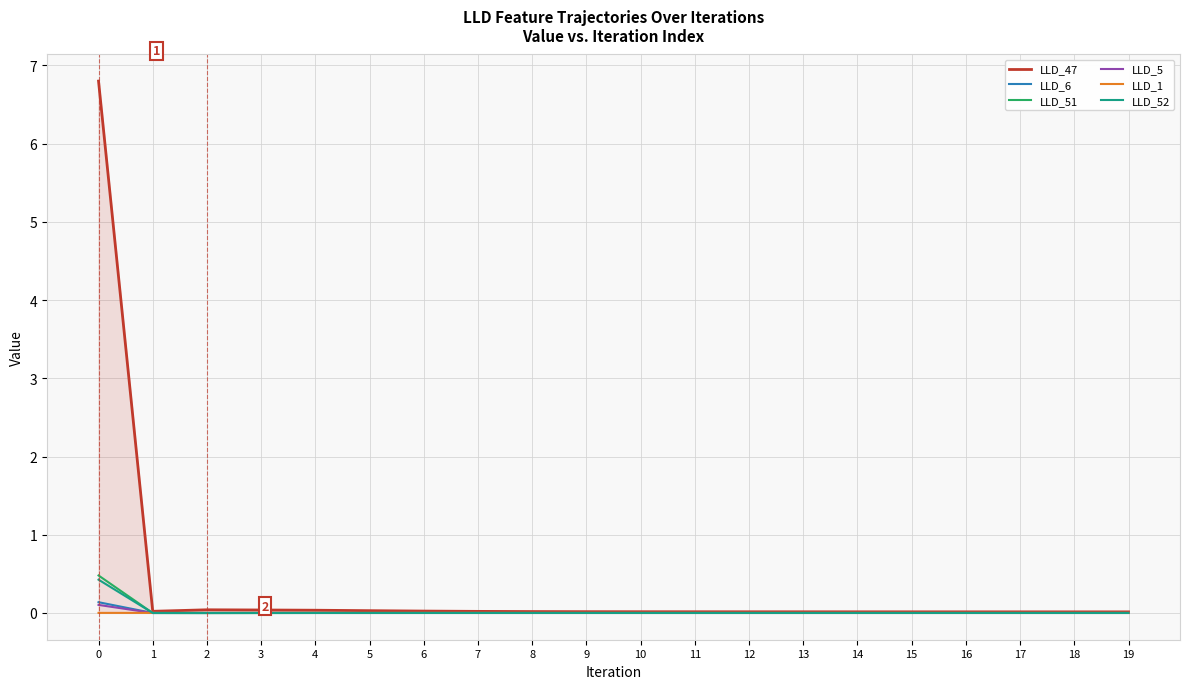

Does the chart display data point markers on the line(s)?

No